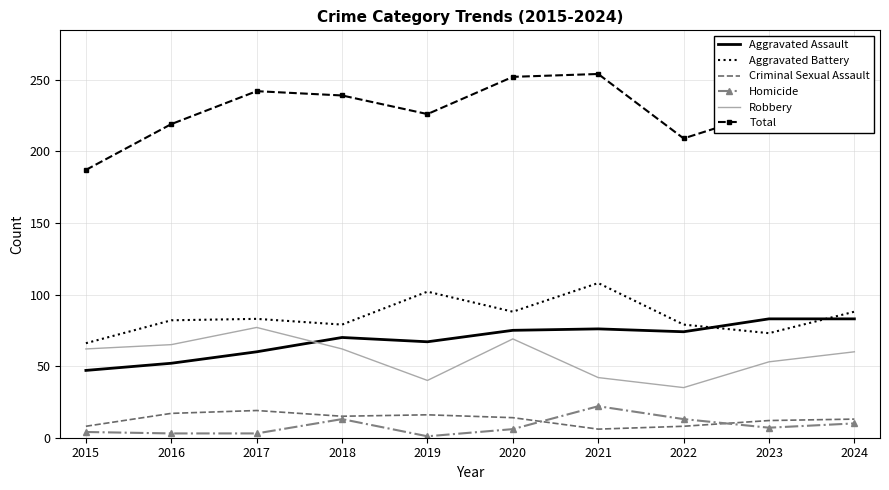

What are all the series names shown in the legend?

Aggravated Assault, Aggravated Battery, Criminal Sexual Assault, Homicide, Robbery, Total